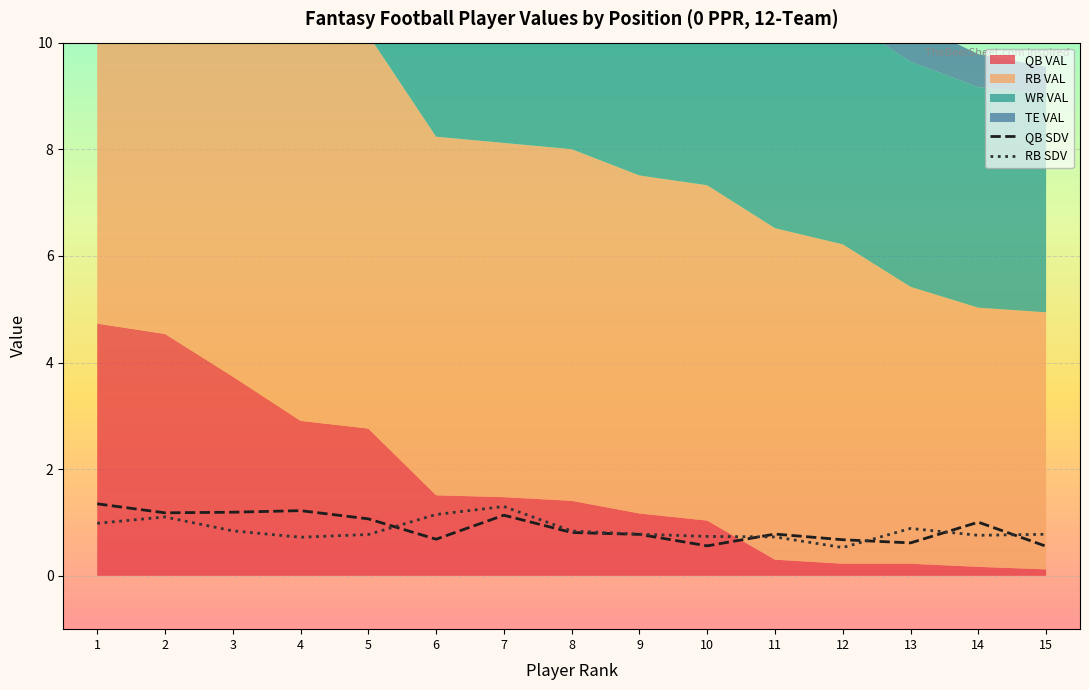

How many intersections are there between QB SDV and RB SDV?

5